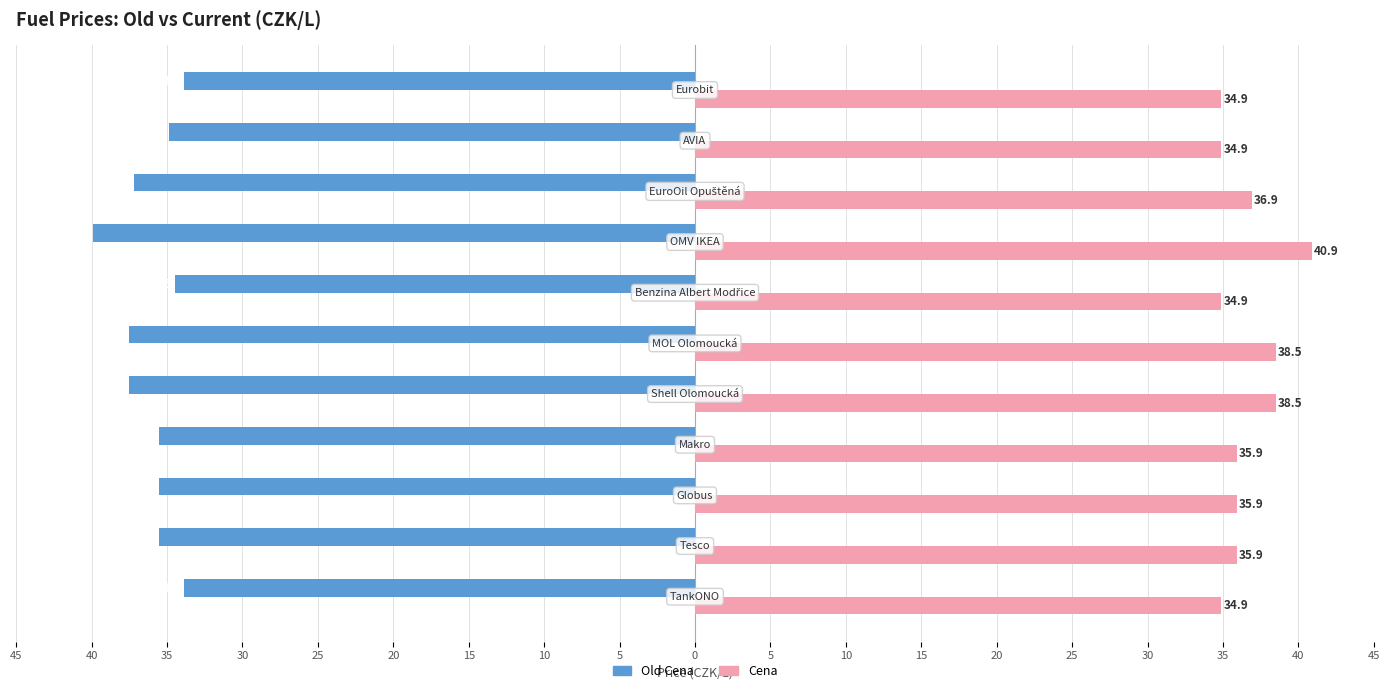

Which series has the largest total across all categories?

Cena